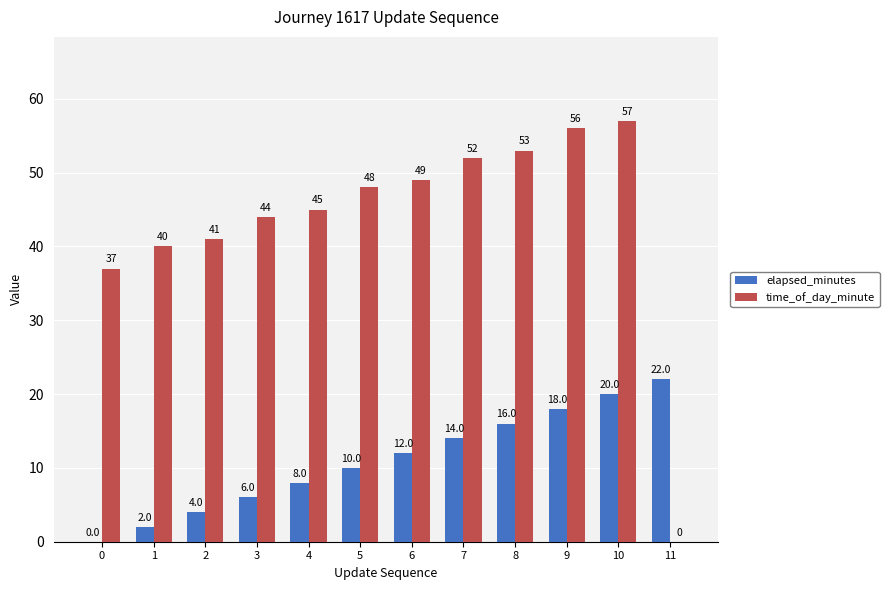

What value does the elapsed_minutes series have at 3, to the nearest 5?

5